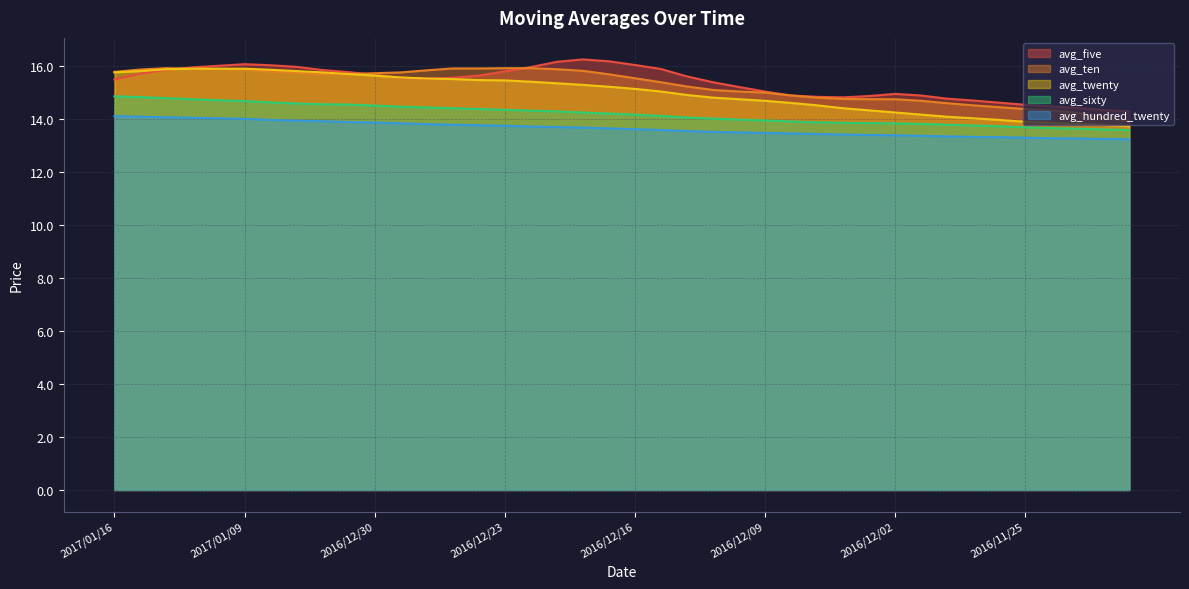

True or false: avg_ten and avg_twenty cross at least once.

False